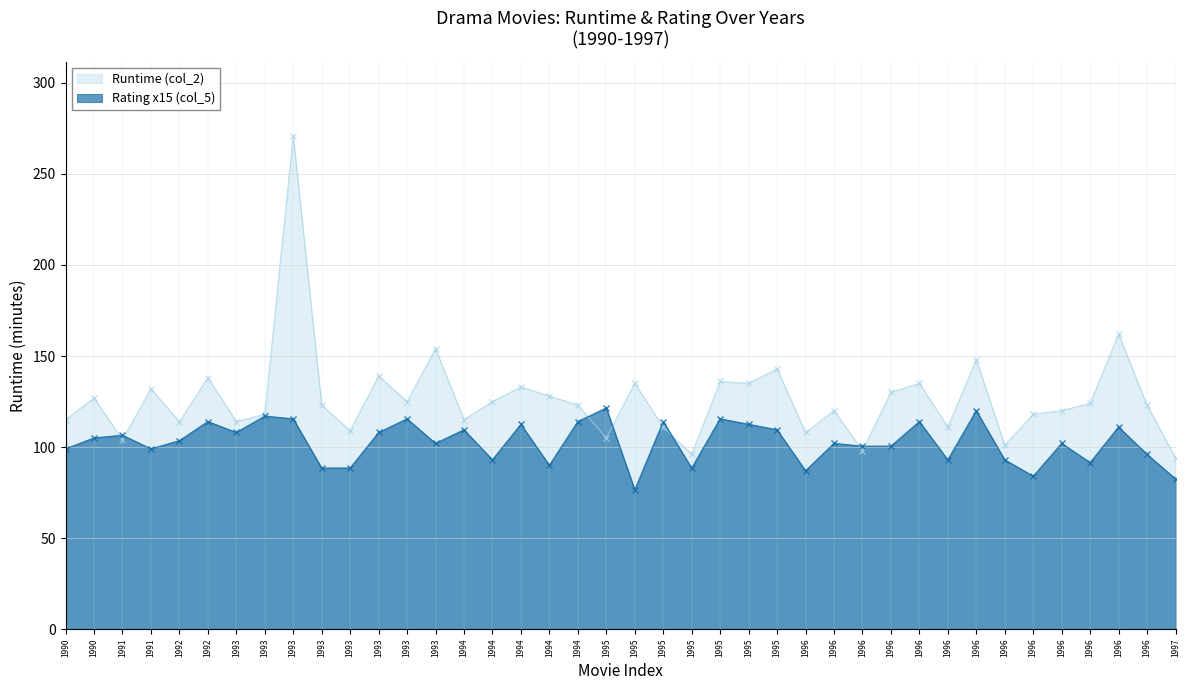

Which series changed the most between 1993 and 1996?

Runtime (col_2)